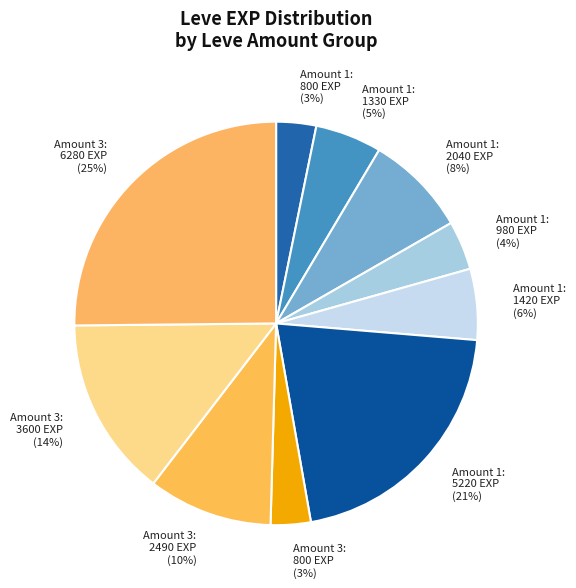

To the nearest percent, what percentage of the pie is Amount 1: 1330 EXP (5%)?

5%